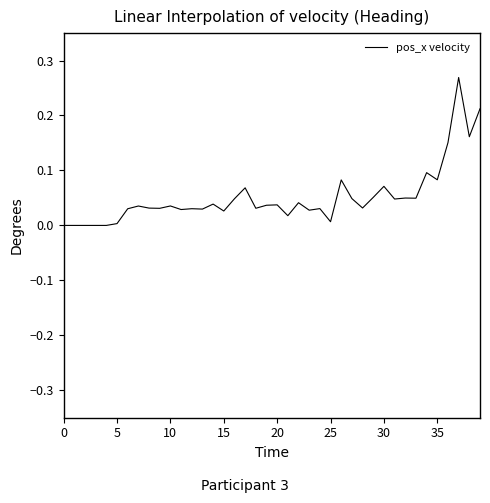

The chart shows a value of 0.0 at 5. True or false?

True